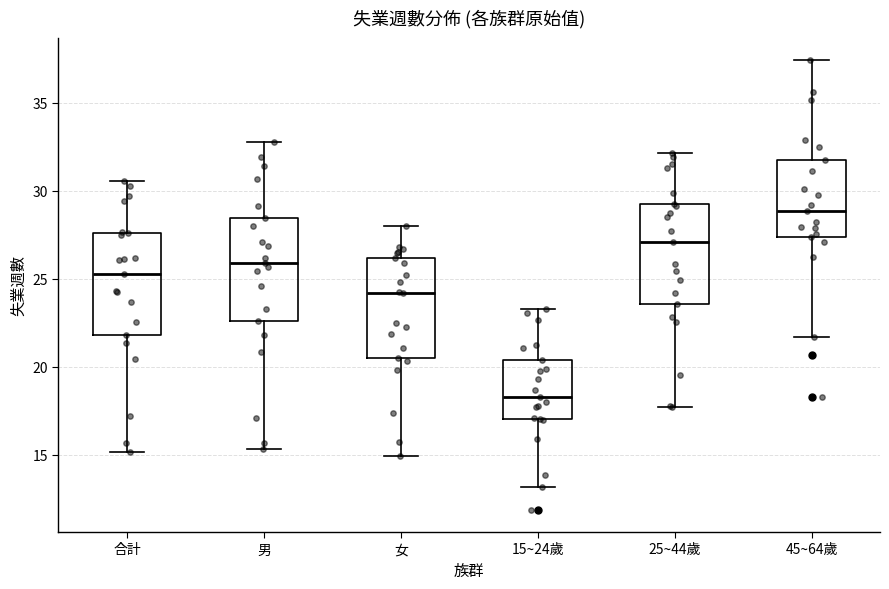

Reading left to right, read every box against the y-axis: the position of its median line, the range the box covers, and the ends of its whiskers. The values are not printed on the chart, so give them approximately, as read against the axis.

合計: median 25.5, box 22.0 to 27.5, whiskers 15.0 to 30.5
男: median 26.0, box 22.5 to 28.5, whiskers 15.5 to 33.0
女: median 24.0, box 20.5 to 26.0, whiskers 15.0 to 28.0
15~24歲: median 18.5, box 17.0 to 20.5, whiskers 13.0 to 23.5
25~44歲: median 27.0, box 23.5 to 29.0, whiskers 17.5 to 32.0
45~64歲: median 29.0, box 27.5 to 32.0, whiskers 21.5 to 37.5